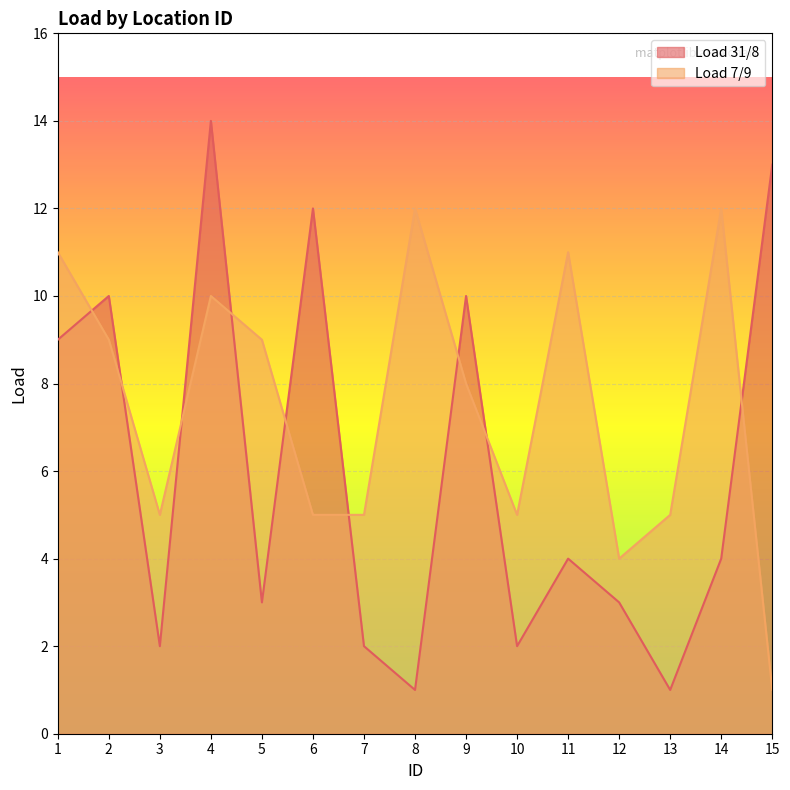

In Load 31/8, how many points are lower than both neighbors (excluding endpoints)?

5